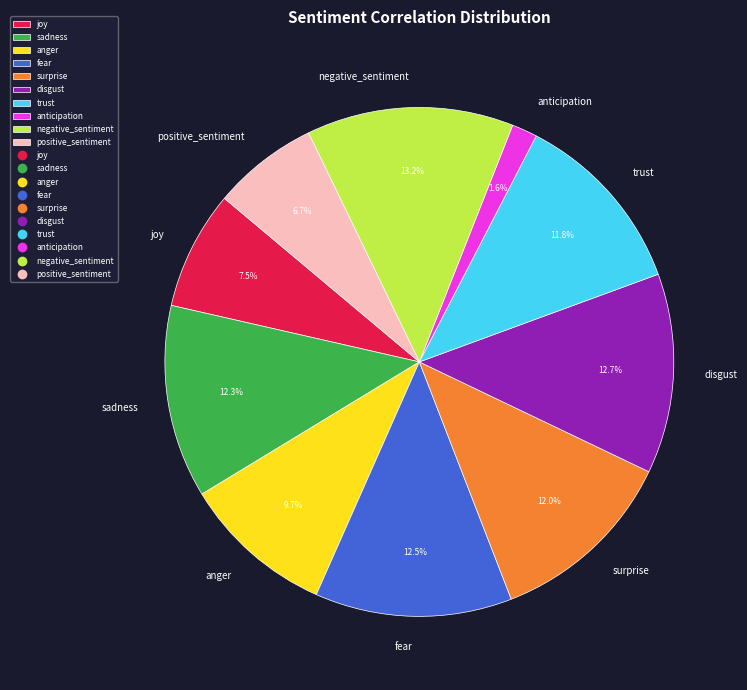

Which category has the smallest portion of the pie?

anticipation